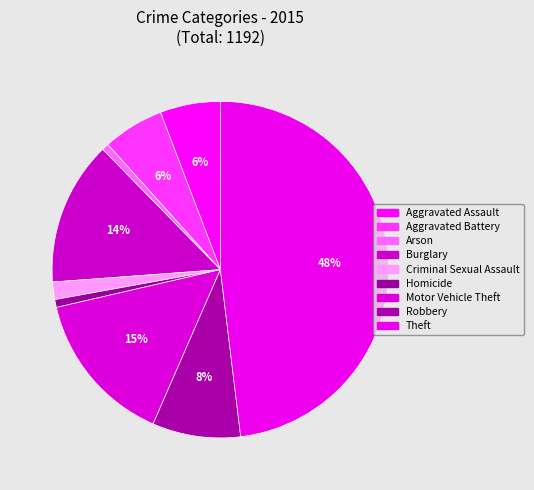

Do Arson and Aggravated Assault together represent more than half of the pie?

No